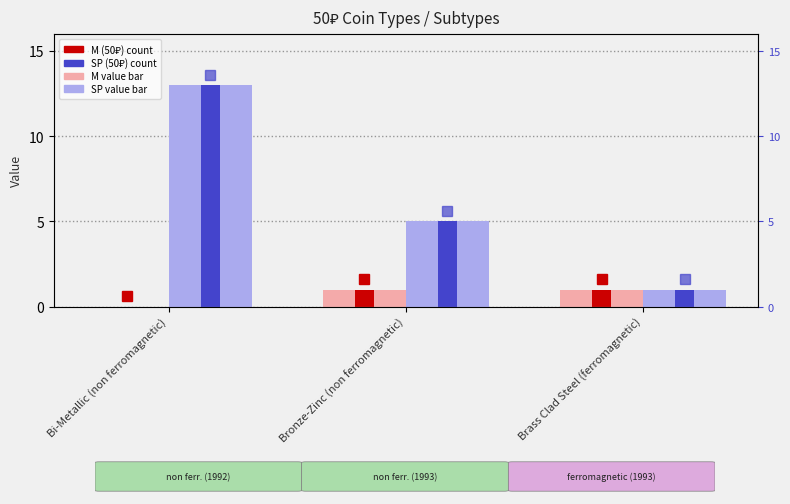

Is it true that M (50₽) equals 1 at Bronze-Zinc (non ferromagnetic)?

True